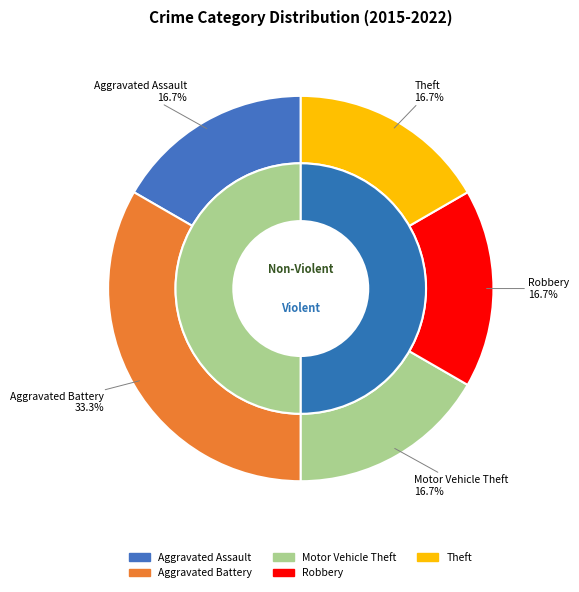

The Theft slice represents 17% of the pie. True or false?

True